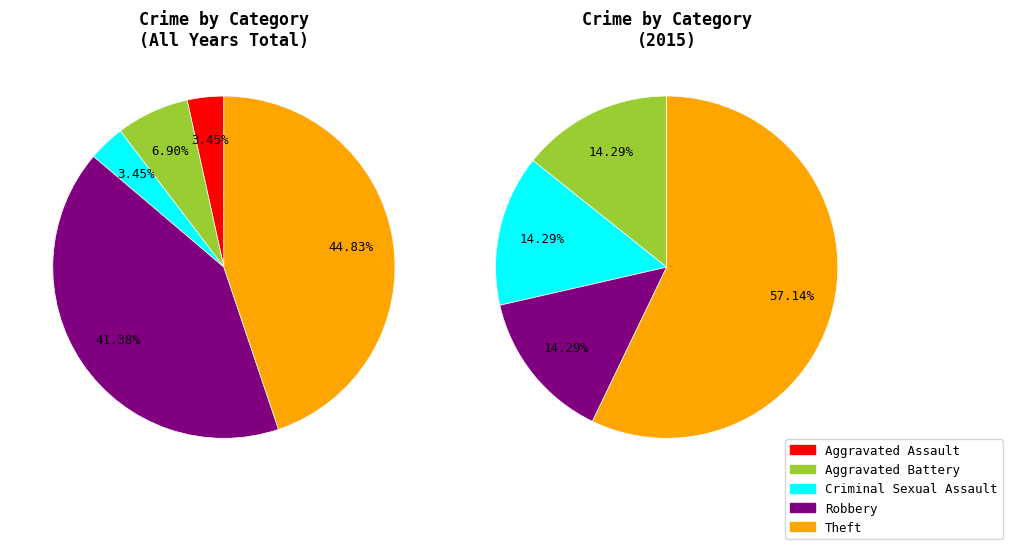

How much of the chart is everything except Aggravated Battery?

93.1%